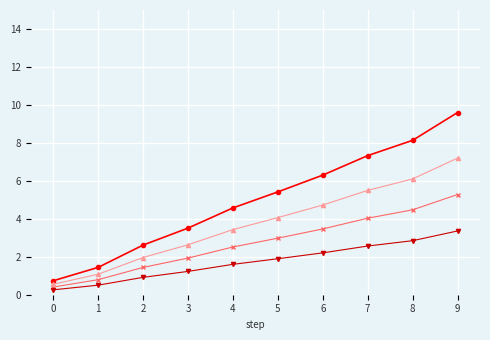

What is the smallest value displayed?

0.3